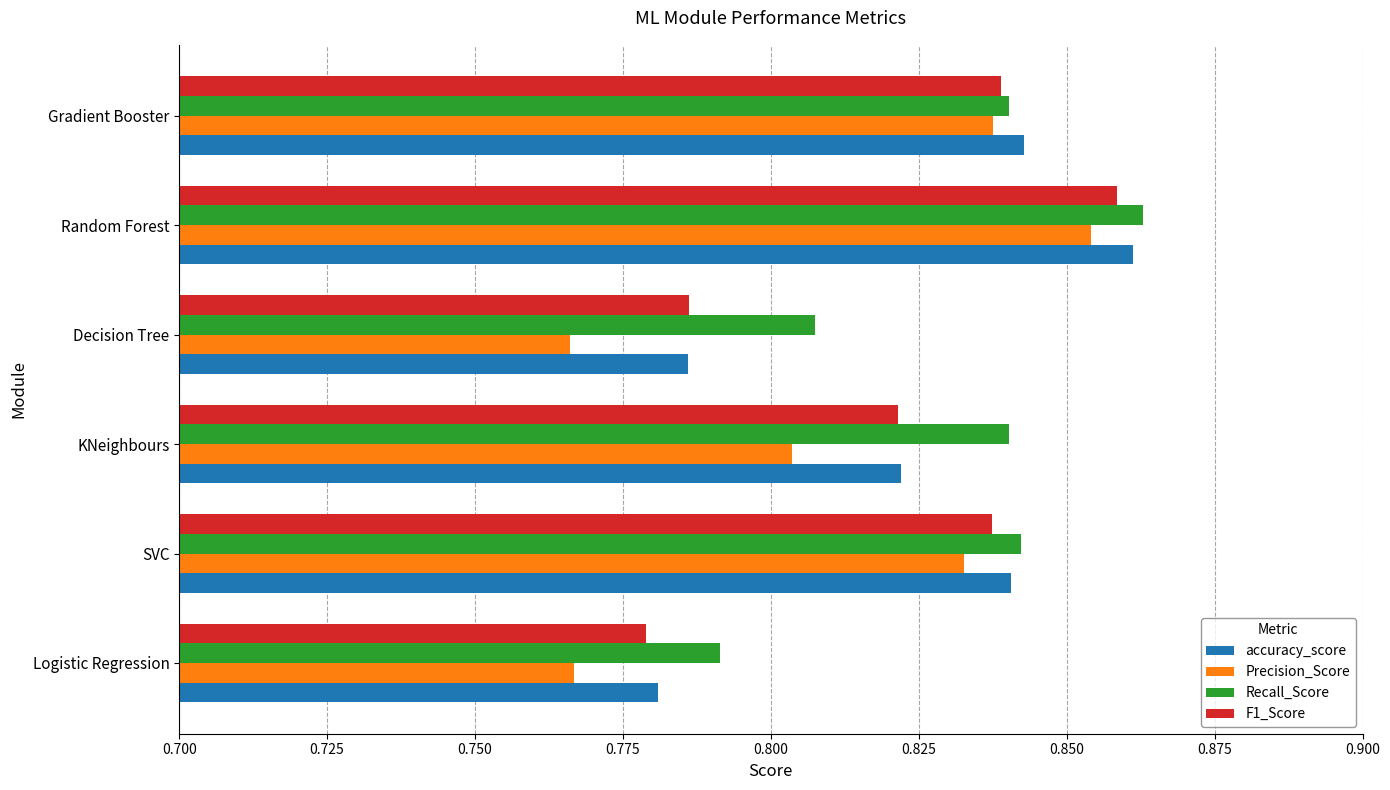

Which series has the widest spread of values?

Precision_Score